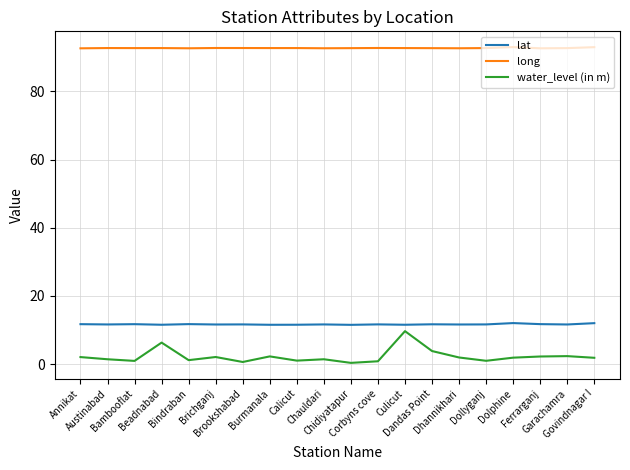

Which series has the widest spread of values?

water_level (in m)